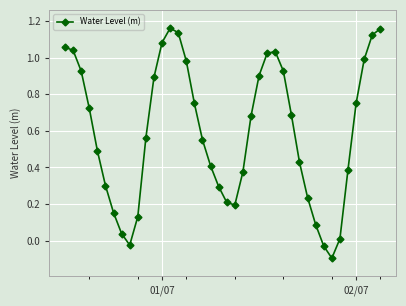

How many points are lower than both their immediate neighbors (excluding endpoints)?

3